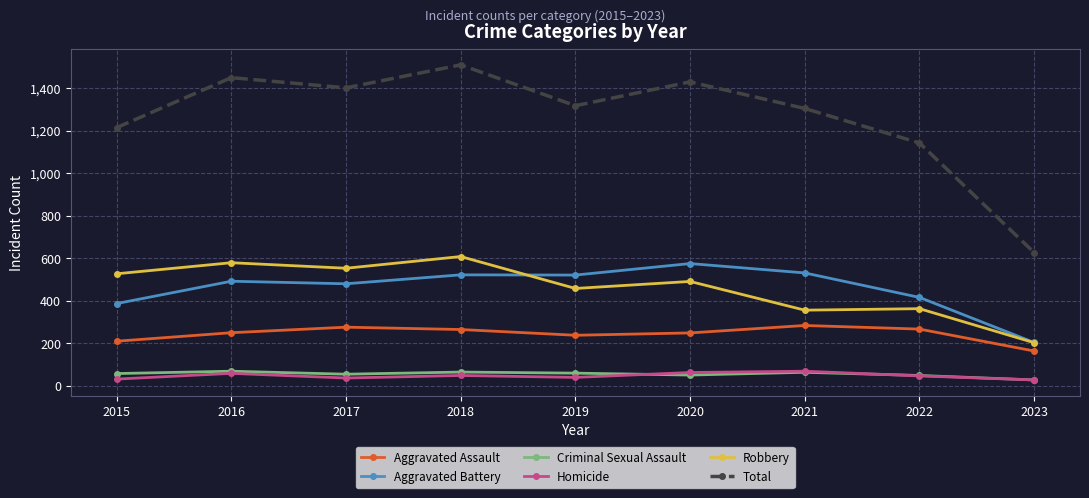

At which label does Total first exceed 1317?

2016